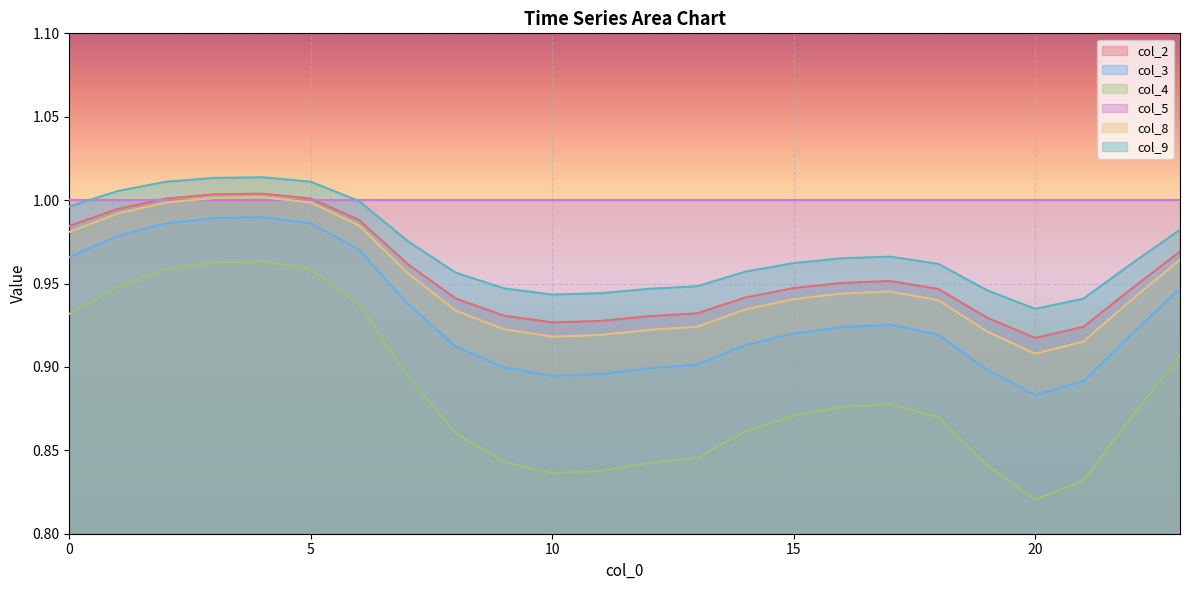

True or false: col_3 and col_2 intersect in this chart.

False